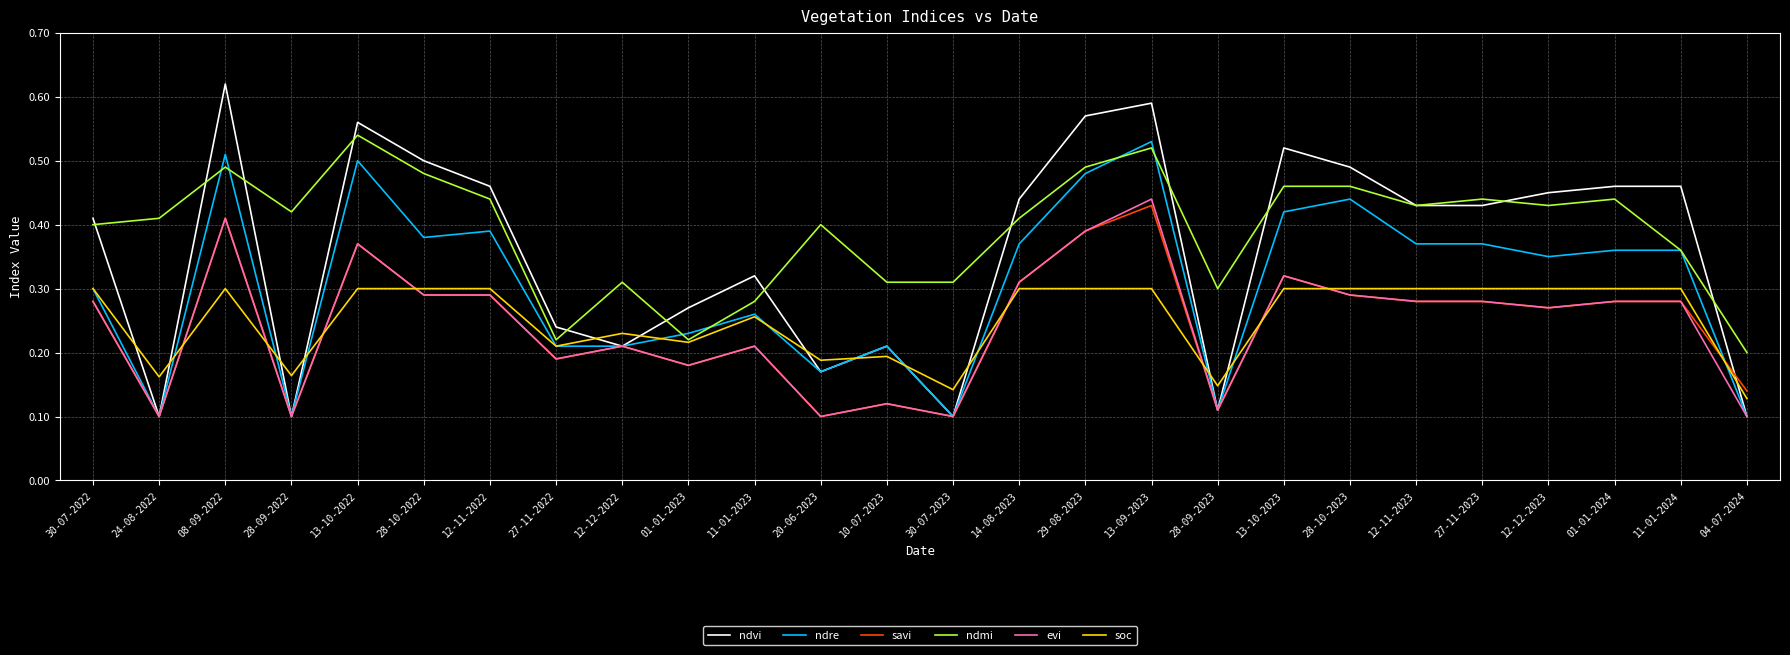

At how many categories does at least one series exceed 0?

26